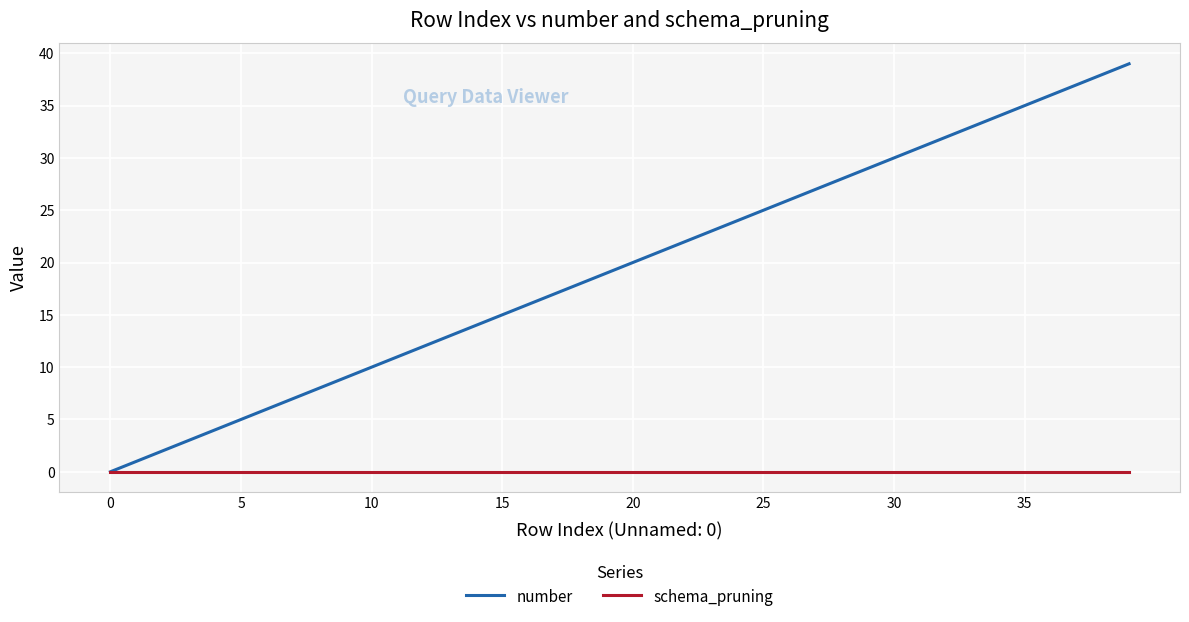

What is the greatest value displayed?

39